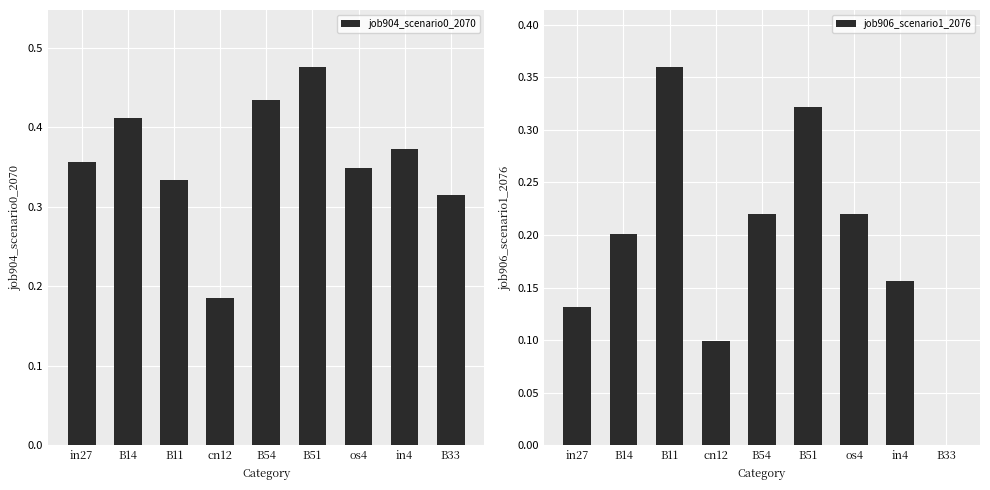

Reading left to right, extract all data points from this chart.

job904_scenario0_2070: 0.4	0.4	0.3	0.2	0.4	0.5	0.3	0.4	0.3
job906_scenario1_2076: 0.1	0.2	0.4	0.1	0.2	0.3	0.2	0.2	0.0